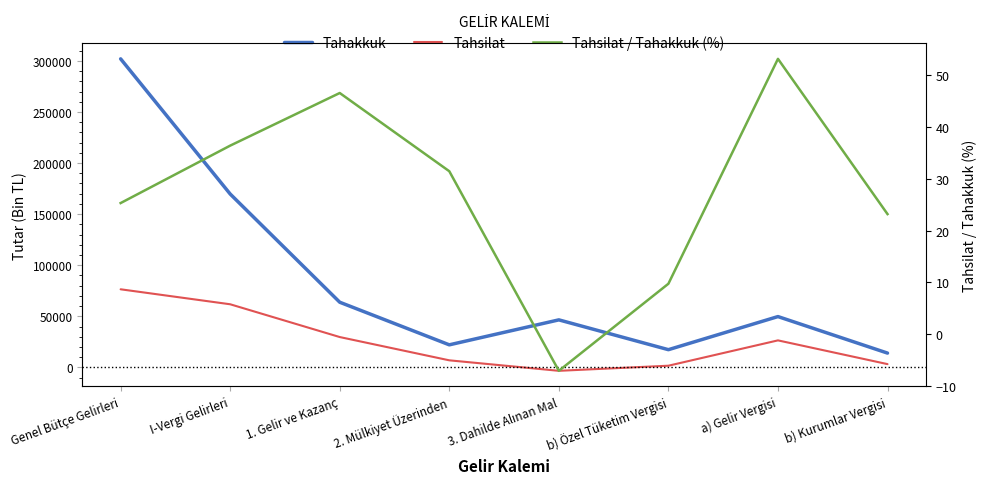

What is the value of the Tahakkuk point at the 1st from the left?

301954.0